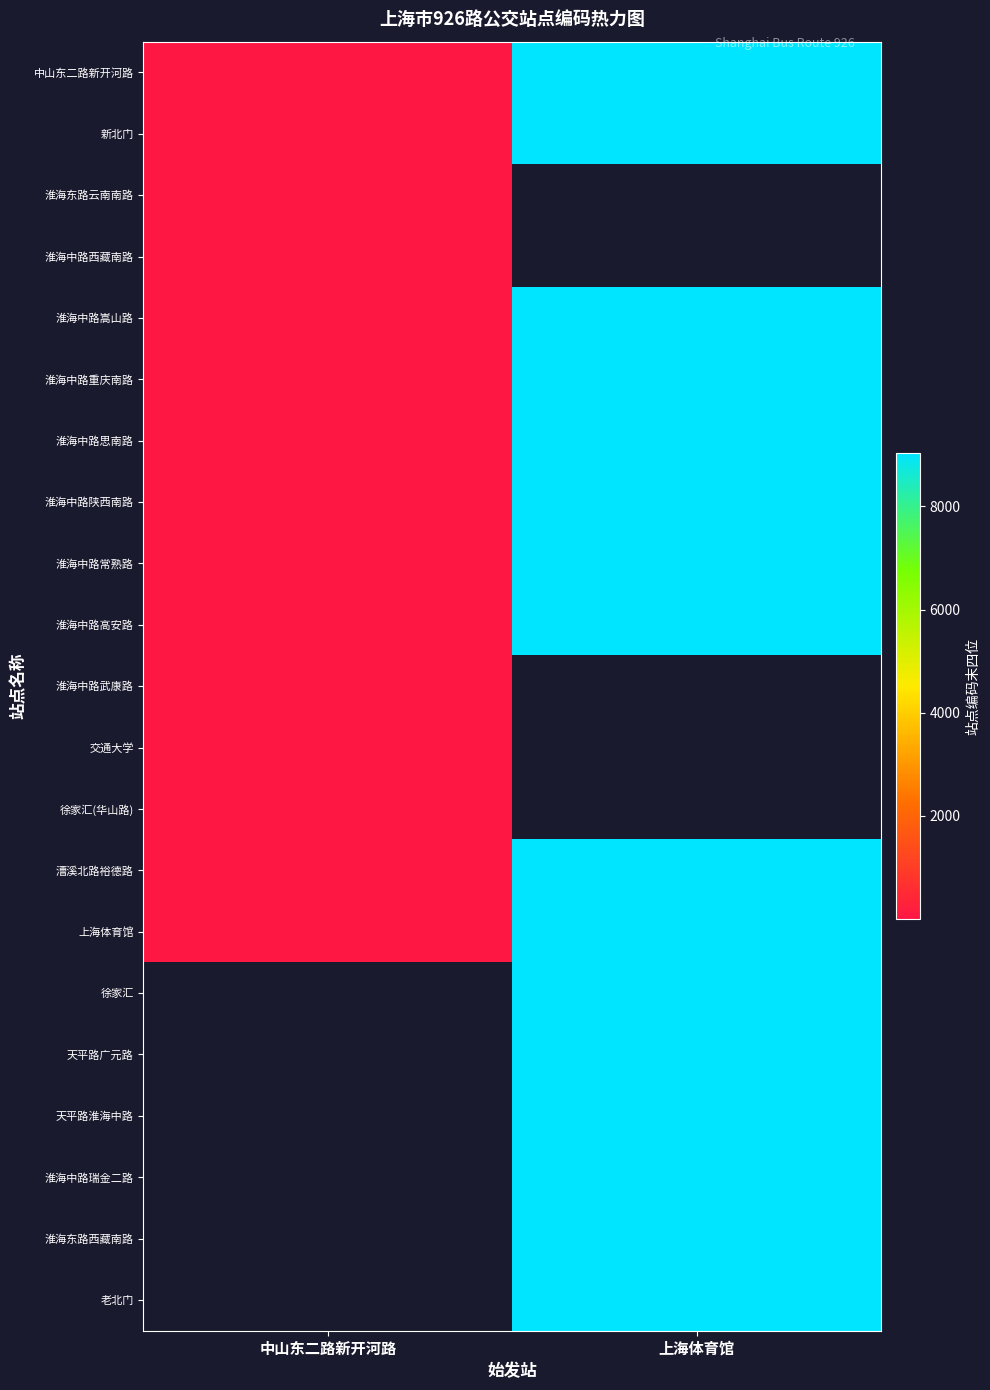

Where is 淮海中路重庆南路 nearest to the value 4510?

中山东二路新开河路